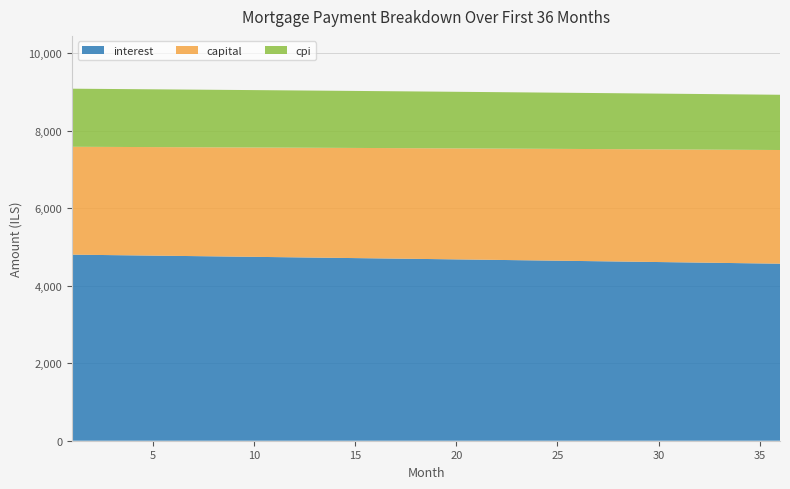

Reading right to left, extract all data points from this chart.

interest: 4565.6	4572.8	4580.0	4587.1	4594.2	4601.3	4608.3	4615.3	4622.3	4629.2	4636.1	4643.0	4649.8	4656.6	4663.4	4670.2	4676.9	4683.6	4690.2	4696.9	4703.5	4710.0	4716.6	4723.1	4729.6	4736.0	4742.4	4748.8	4755.2	4761.5	4767.8	4774.1	4780.3	4786.5	4792.7	4798.9
capital: 2931.8	2927.4	2923.0	2918.6	2914.3	2909.9	2905.5	2901.2	2896.8	2892.5	2888.2	2883.8	2879.5	2875.2	2870.9	2866.6	2862.3	2858.0	2853.7	2849.5	2845.2	2840.9	2836.7	2832.4	2828.2	2824.0	2819.7	2815.5	2811.3	2807.1	2802.9	2798.7	2794.5	2790.3	2786.1	2781.9
cpi: 1424.8	1427.1	1429.4	1431.6	1433.8	1436.0	1438.2	1440.4	1442.6	1444.8	1447.0	1449.1	1451.3	1453.4	1455.5	1457.7	1459.8	1461.9	1464.0	1466.1	1468.1	1470.2	1472.2	1474.3	1476.3	1478.3	1480.4	1482.4	1484.4	1486.3	1488.3	1490.3	1492.3	1494.2	1496.1	1498.1